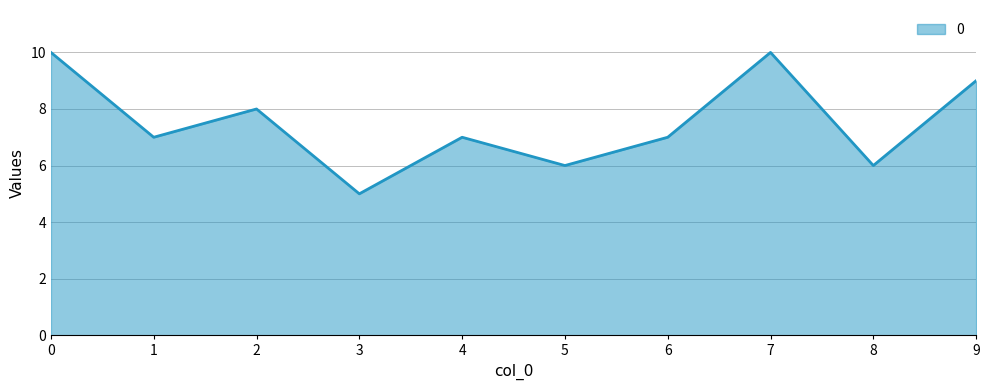

What is the difference between the values at 8 and 4?

1